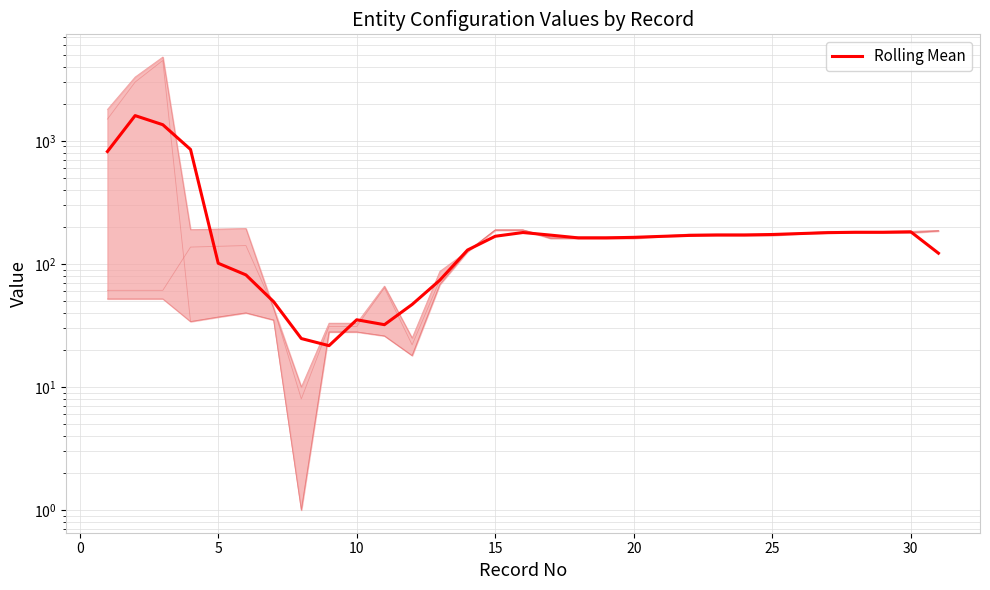

True or false: the data has more than 0 interior local peaks.

True